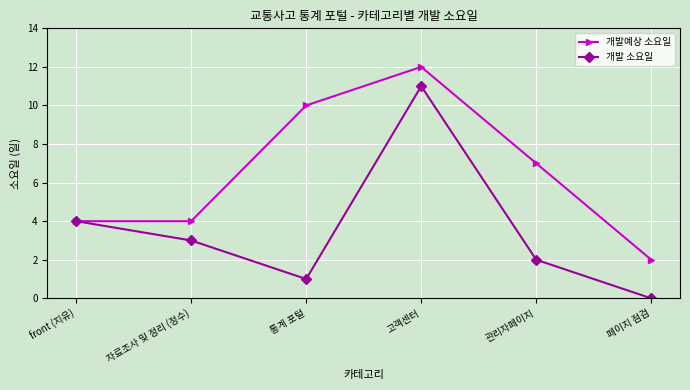

The 개발 소요일 series shows 3 at 자료조사 및 정리 (정수). True or false?

True